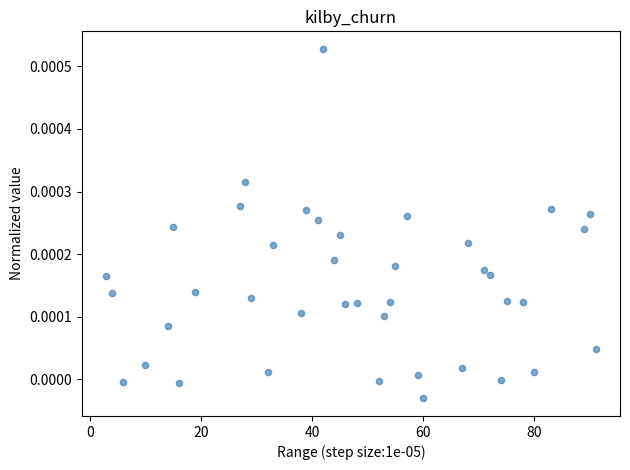

What is the range of X values (max minus min)?

88.0